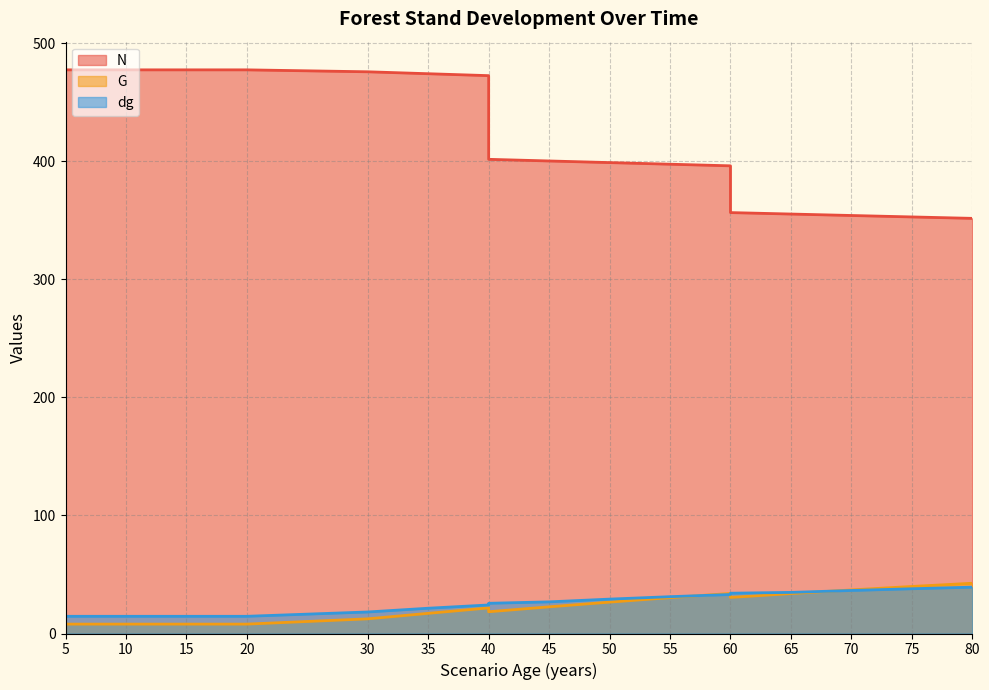

What is the value of the dg point at the 7th from the left?

18.2